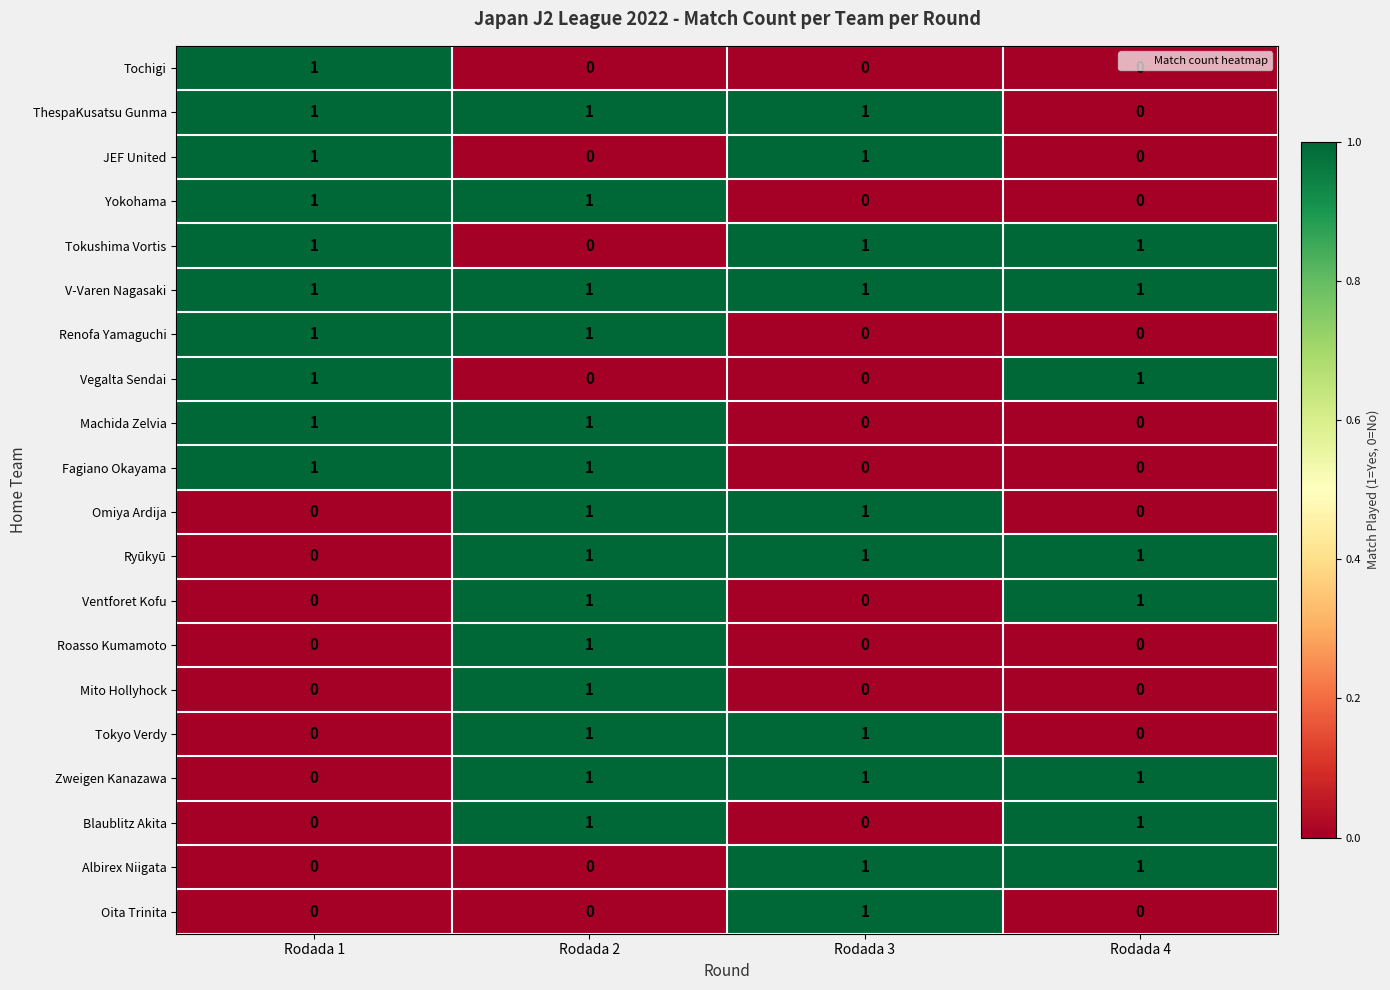

How many Tochigi values are between 0 and 1?

4